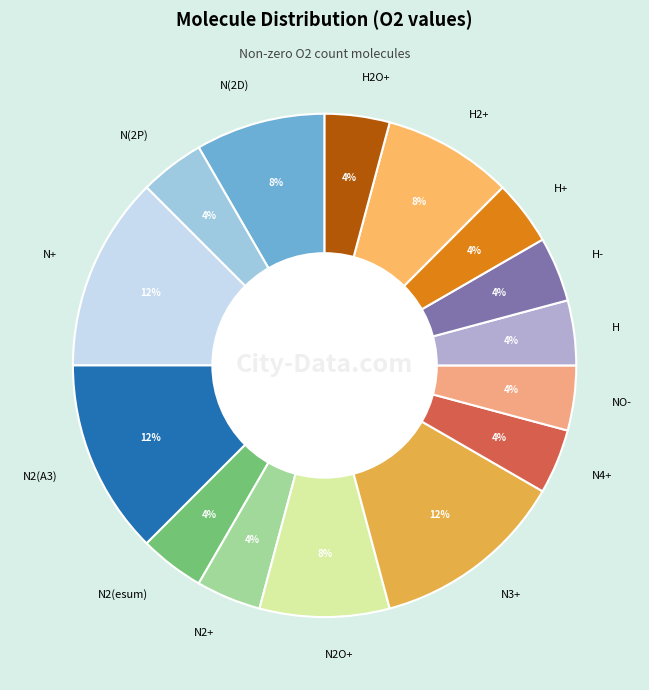

Combined, do N4+ and N(2P) account for over 50%?

No